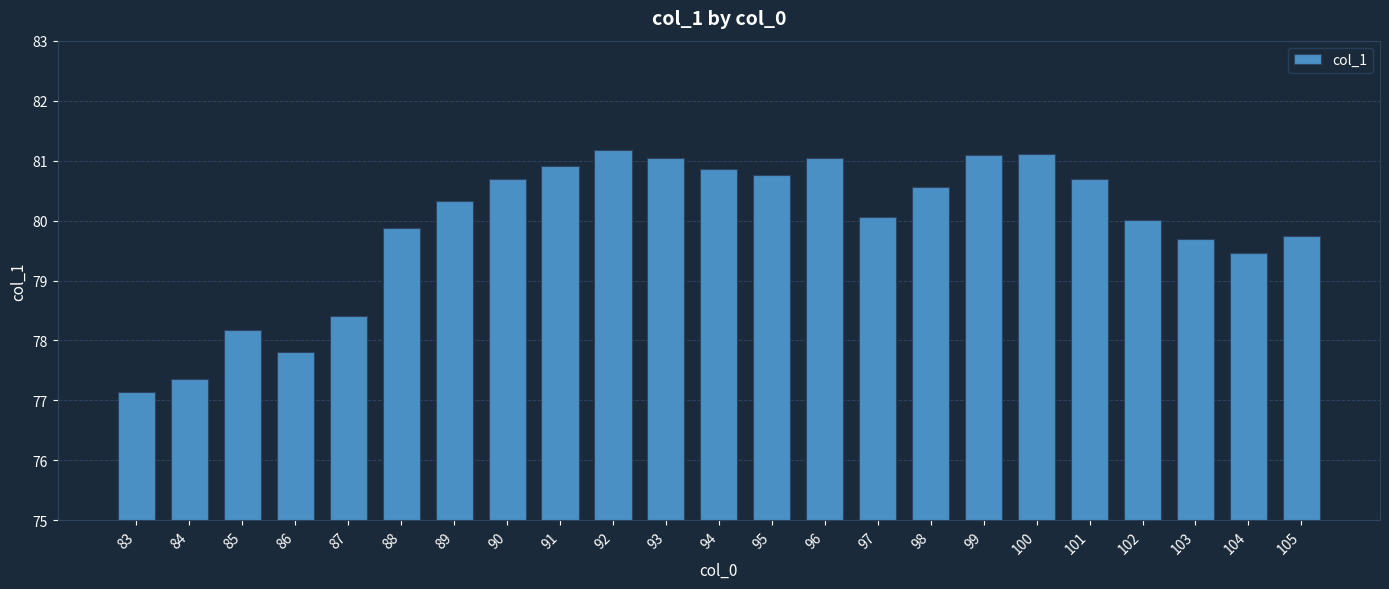

Does the chart contain any negative values?

No